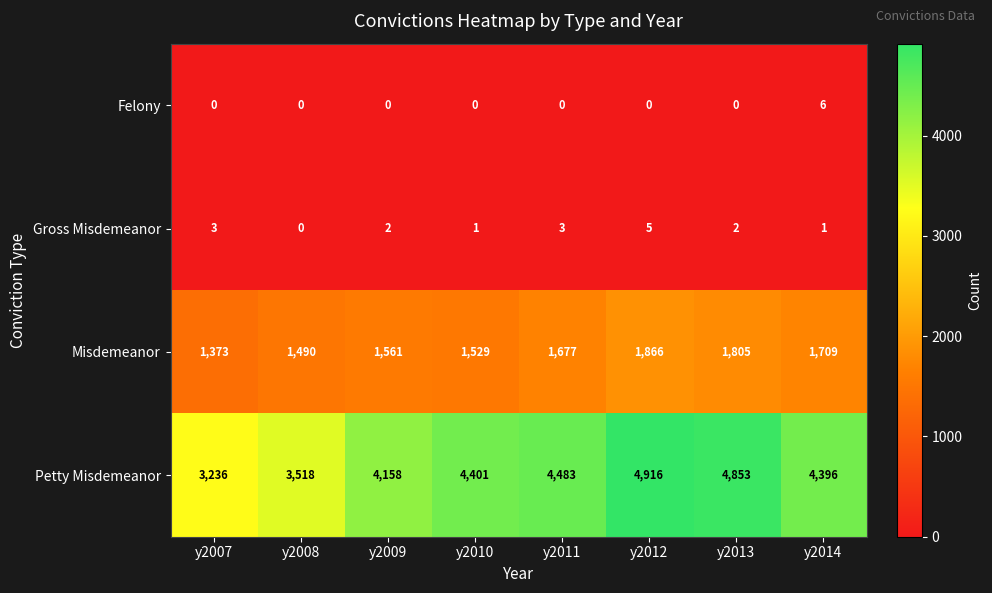

Which series has the largest total across all categories?

Petty Misdemeanor